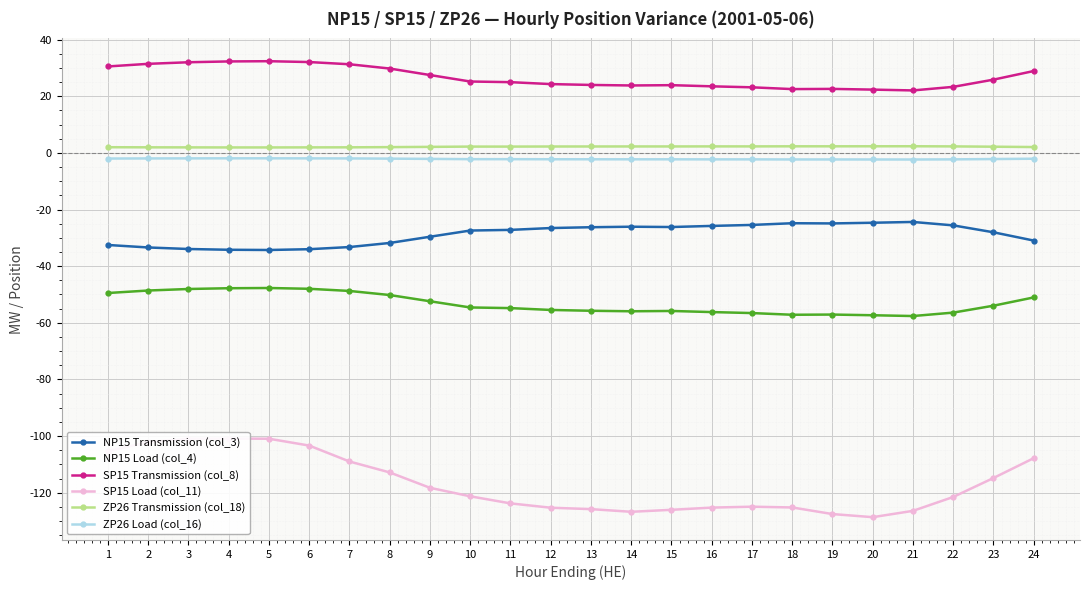

Between 19 and 21, which series saw the biggest shift?

SP15 Load (col_11)